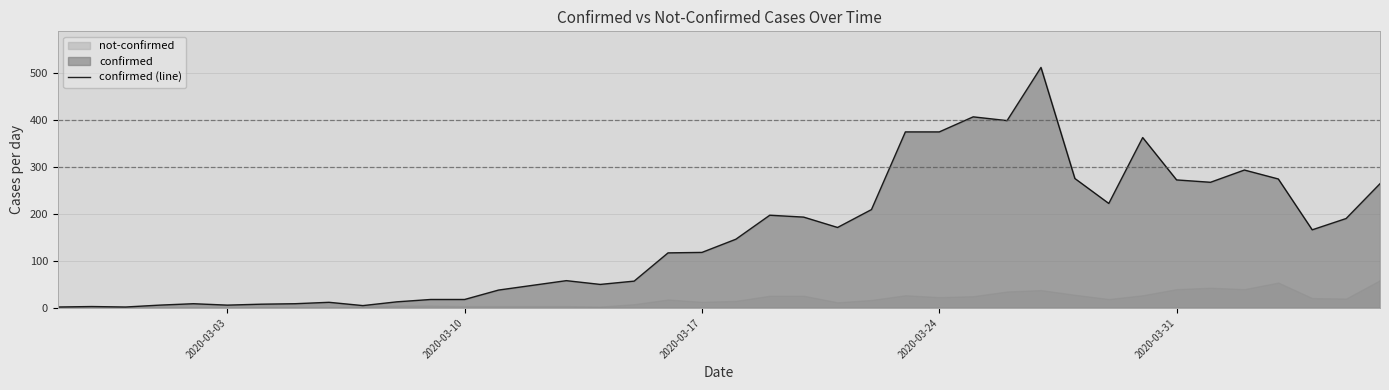

What is the highest value of the confirmed (line) series?

511